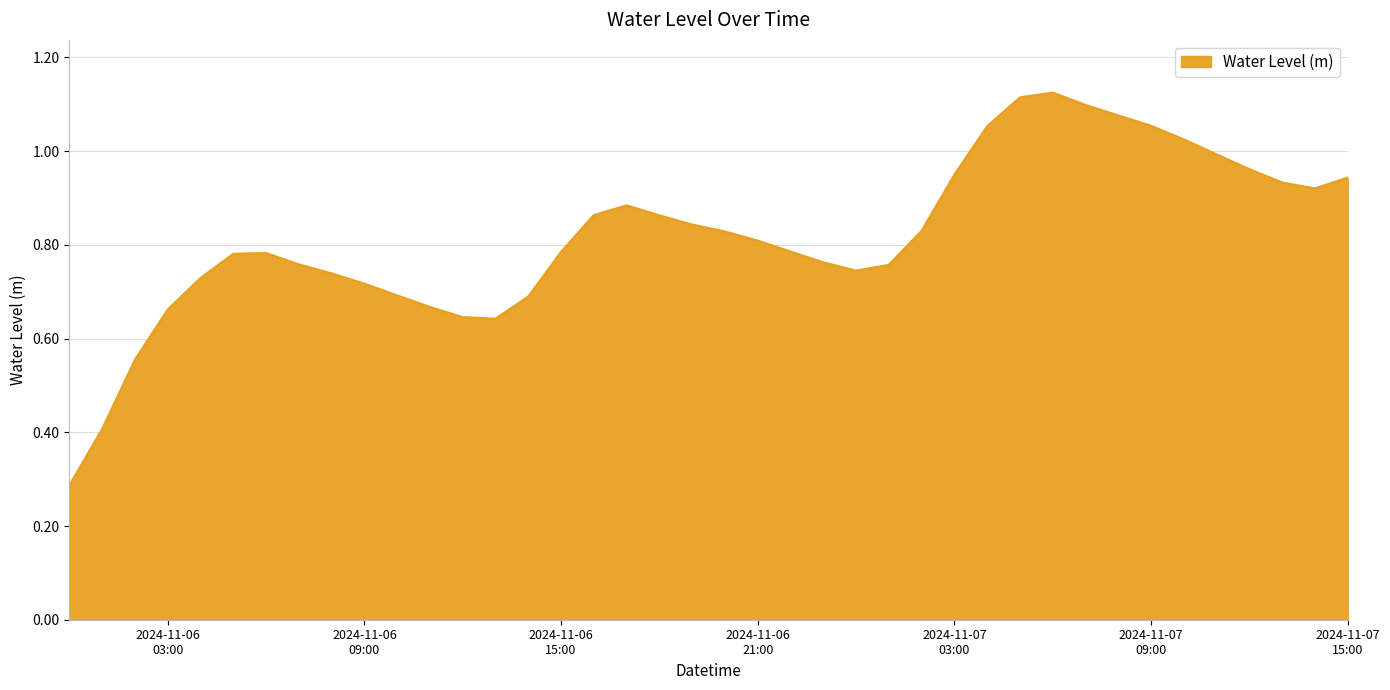

List the labels in order of value, largest first.

2024-11-07 06:00:00, 2024-11-07 05:00:00, 2024-11-07 07:00:00, 2024-11-07 08:00:00, 2024-11-07 09:00:00, 2024-11-07 04:00:00, 2024-11-07 10:00:00, 2024-11-07 11:00:00, 2024-11-07 12:00:00, 2024-11-07 03:00:00, 2024-11-07 15:00:00, 2024-11-07 13:00:00, 2024-11-07 14:00:00, 2024-11-06 17:00:00, 2024-11-06 16:00:00, 2024-11-06 18:00:00, 2024-11-06 19:00:00, 2024-11-07 02:00:00, 2024-11-06 20:00:00, 2024-11-06 21:00:00, 2024-11-06 22:00:00, 2024-11-06 15:00:00, 2024-11-06 06:00:00, 2024-11-06 05:00:00, 2024-11-06 23:00:00, 2024-11-06 07:00:00, 2024-11-07 01:00:00, 2024-11-07 00:00:00, 2024-11-06 08:00:00, 2024-11-06 04:00:00, 2024-11-06 09:00:00, 2024-11-06 10:00:00, 2024-11-06 14:00:00, 2024-11-06 11:00:00, 2024-11-06 03:00:00, 2024-11-06 12:00:00, 2024-11-06 13:00:00, 2024-11-06 02:00:00, 2024-11-06 01:00:00, 2024-11-06 00:00:00